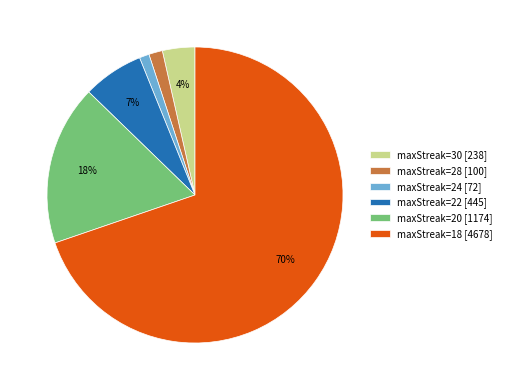

Count the number of slices in the pie.

6